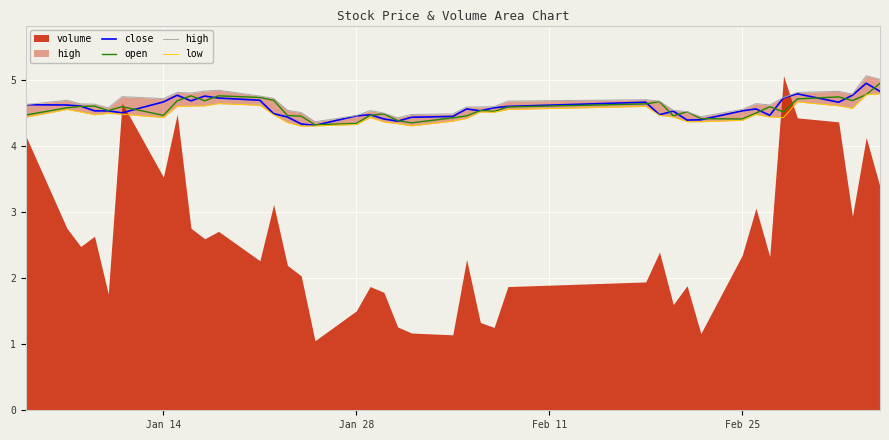

Which series has the largest total across all categories?

high